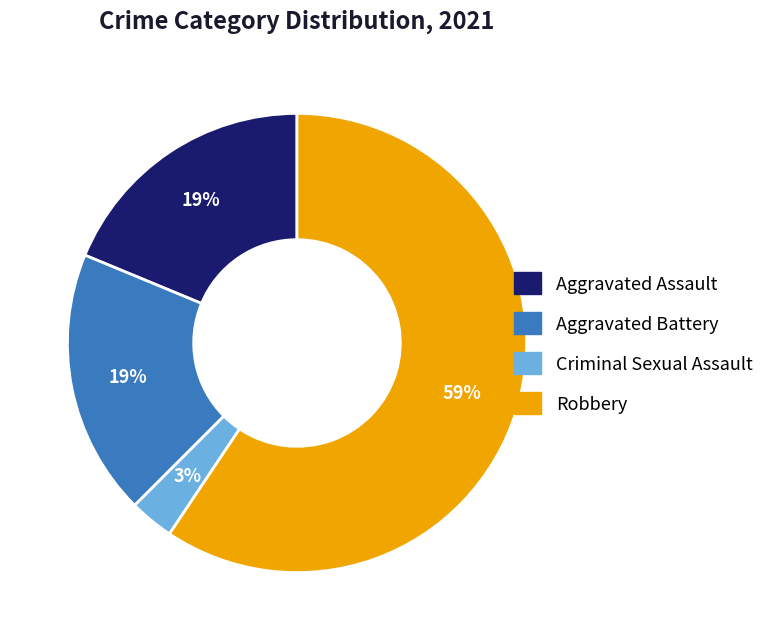

Is there a majority slice in this chart?

Yes